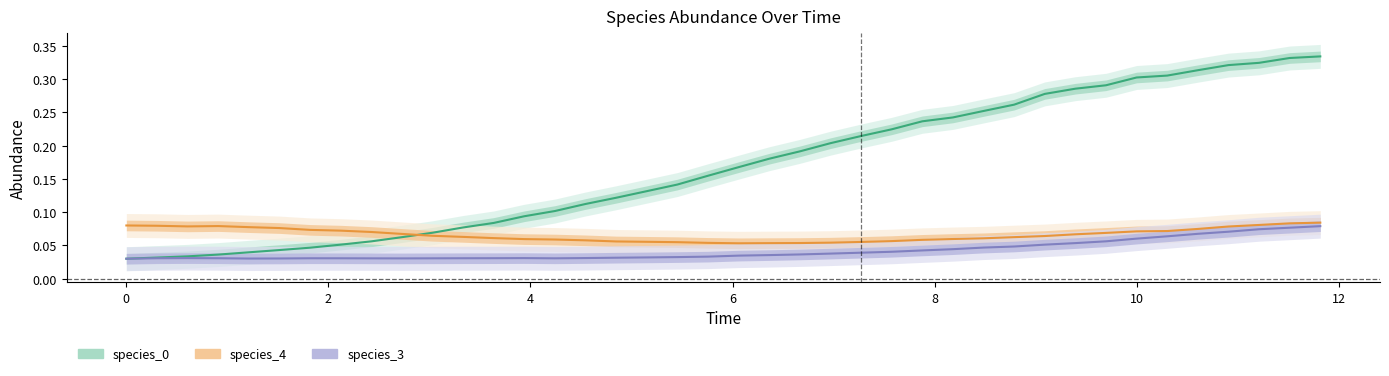

At how many categories does at least one series exceed 0?

40